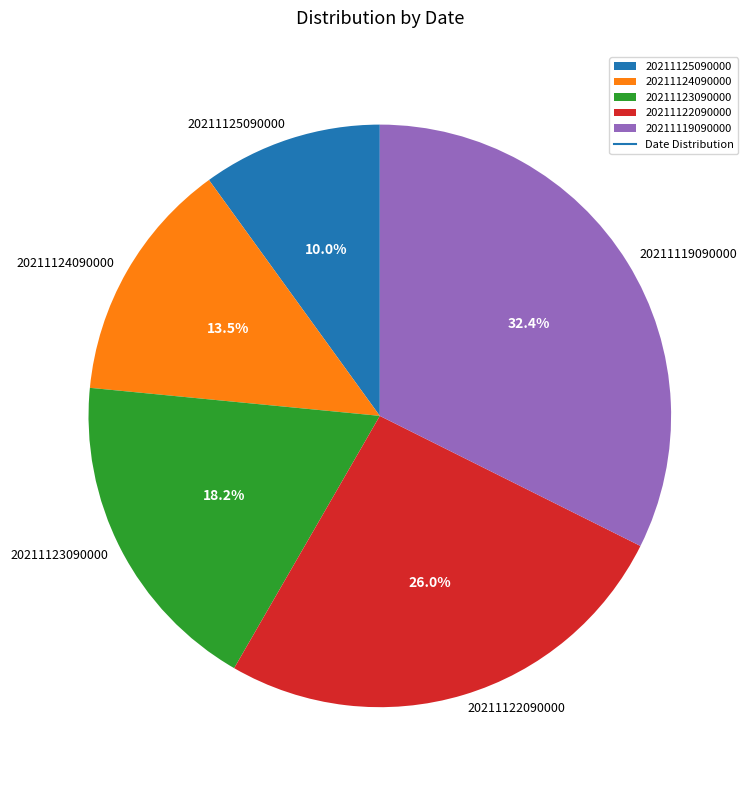

Between 20211123090000 and 20211124090000, which is larger?

20211123090000